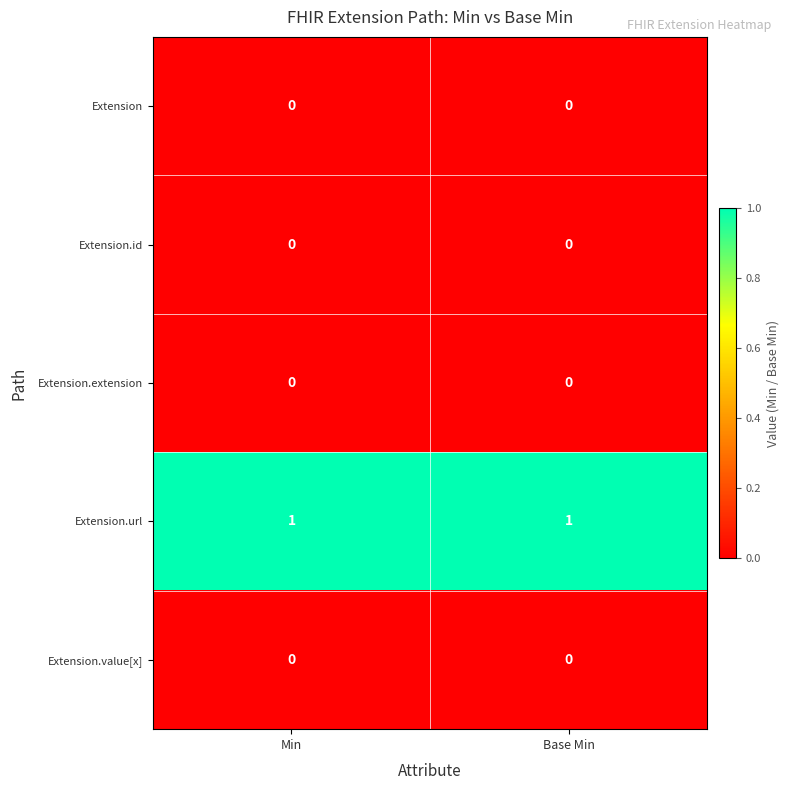

The Extension series shows 0 at Min. True or false?

True